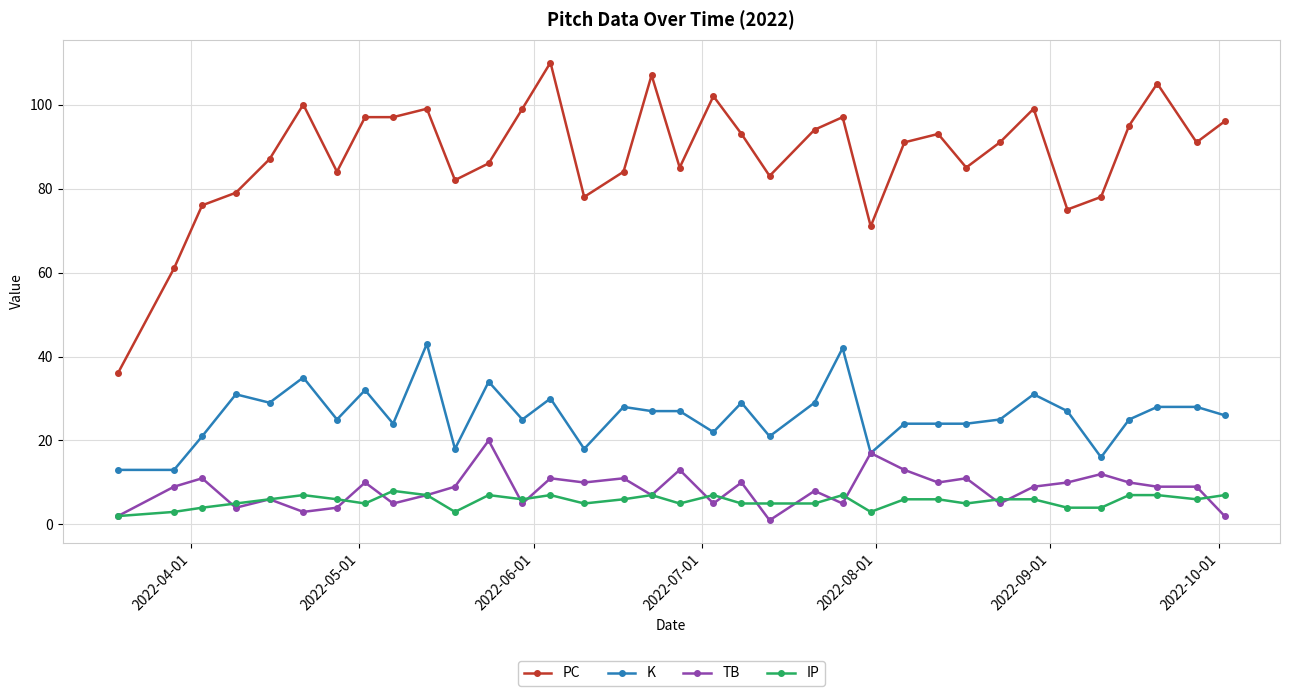

List the series in order of their peak value, lowest first.

IP, TB, K, PC